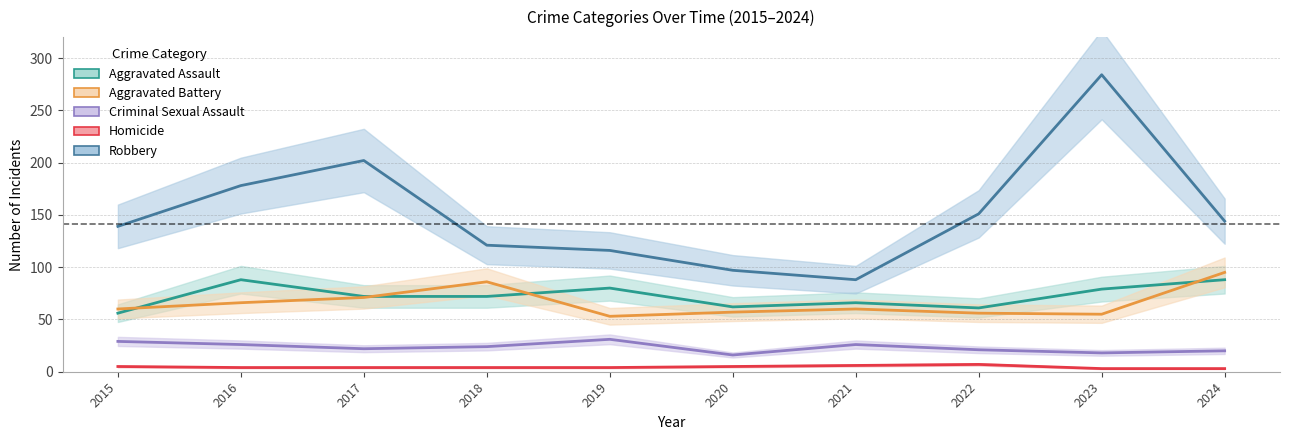

True or false: Aggravated Assault has a value of 66 at 2021.

True